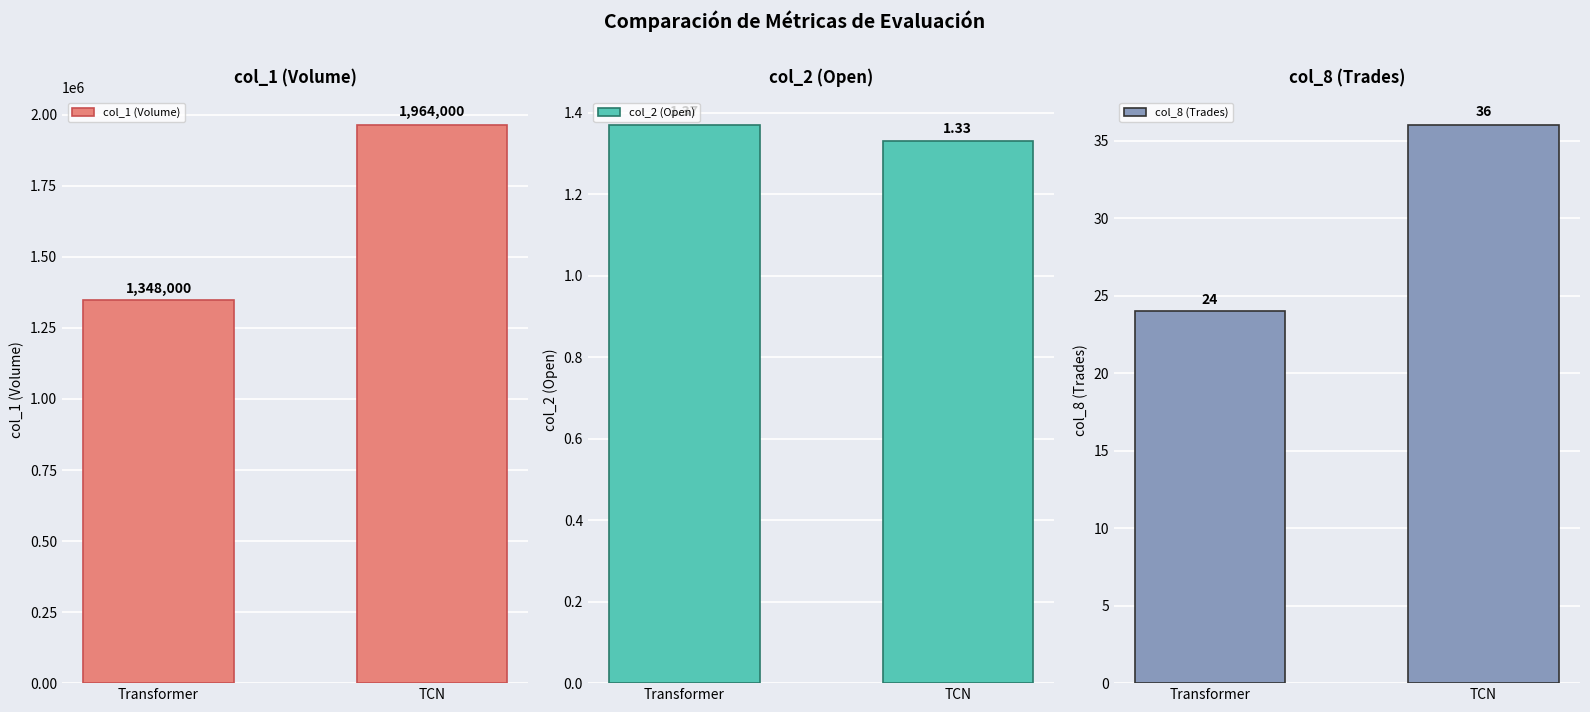

Which category has the lowest value across all series?

TCN